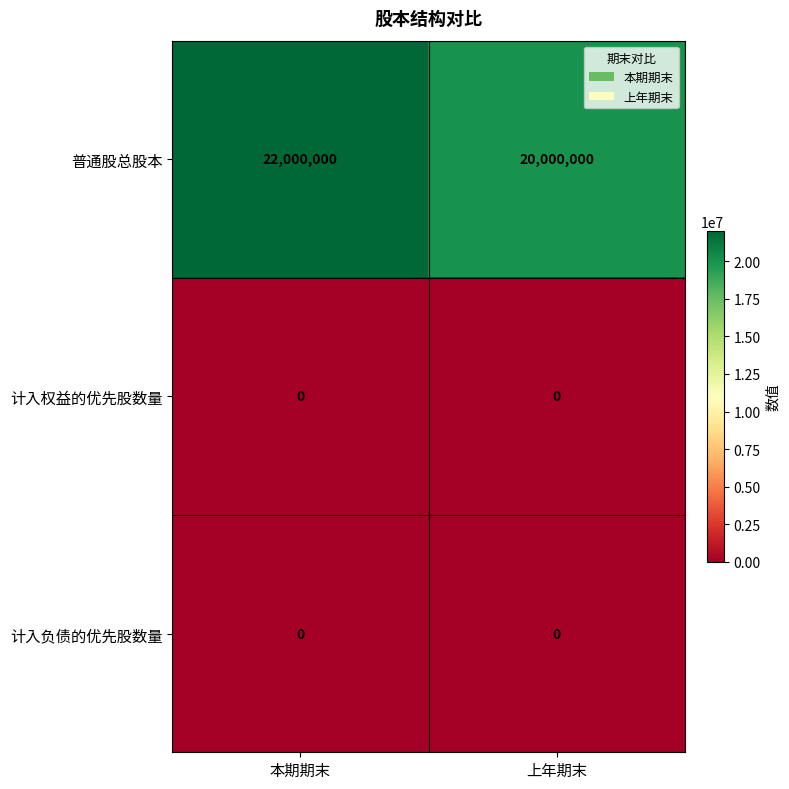

Which series has the largest range (max minus min)?

普通股总股本